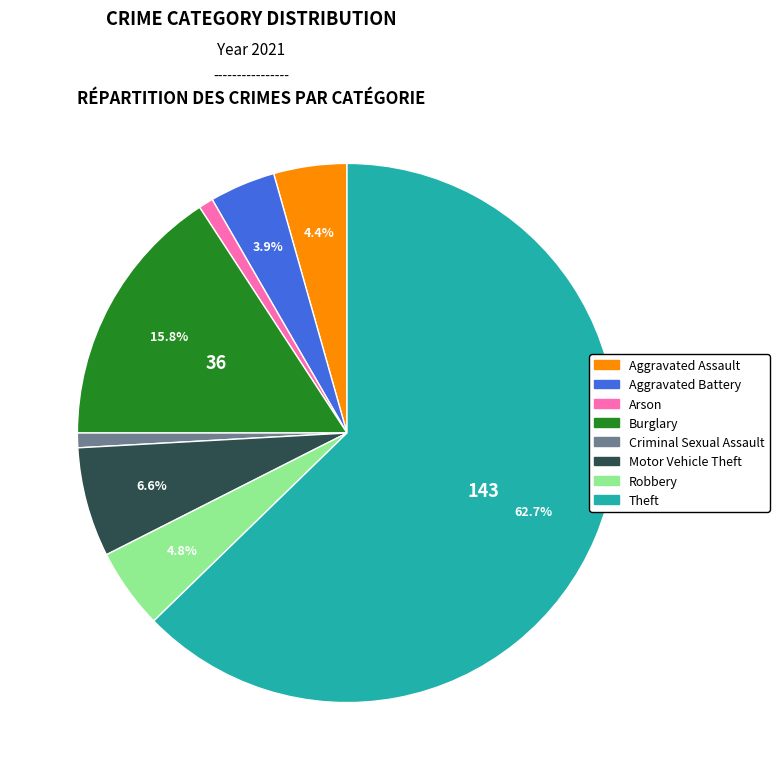

What is the majority slice?

Theft